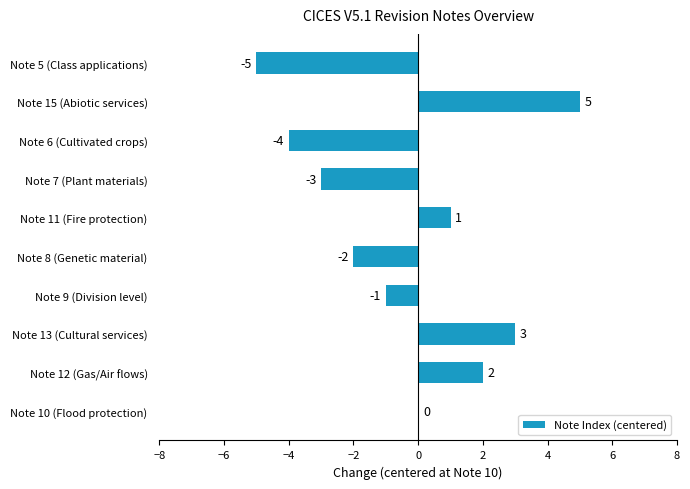

What is the sum of all values?

-4